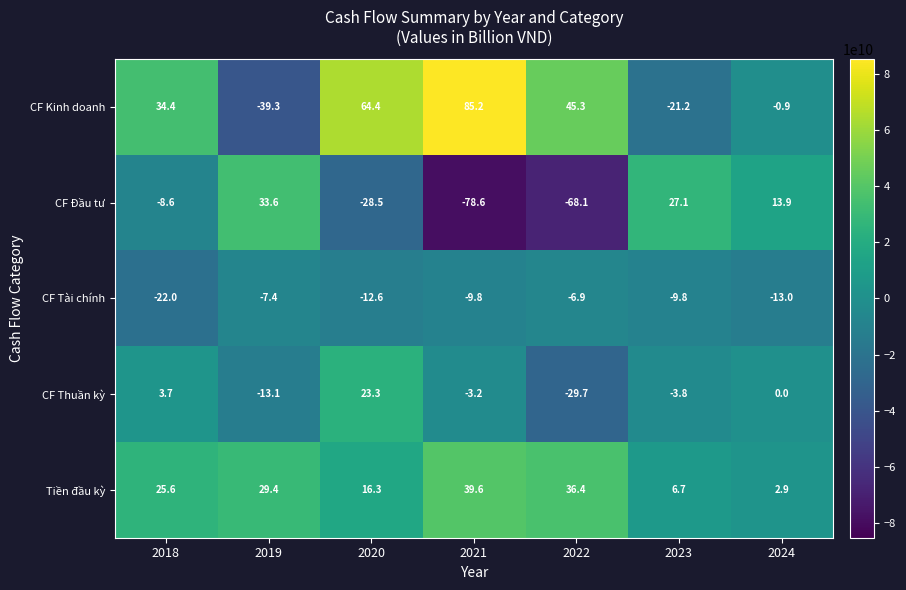

Where does the CF Đầu tư series first go above -8?

2019